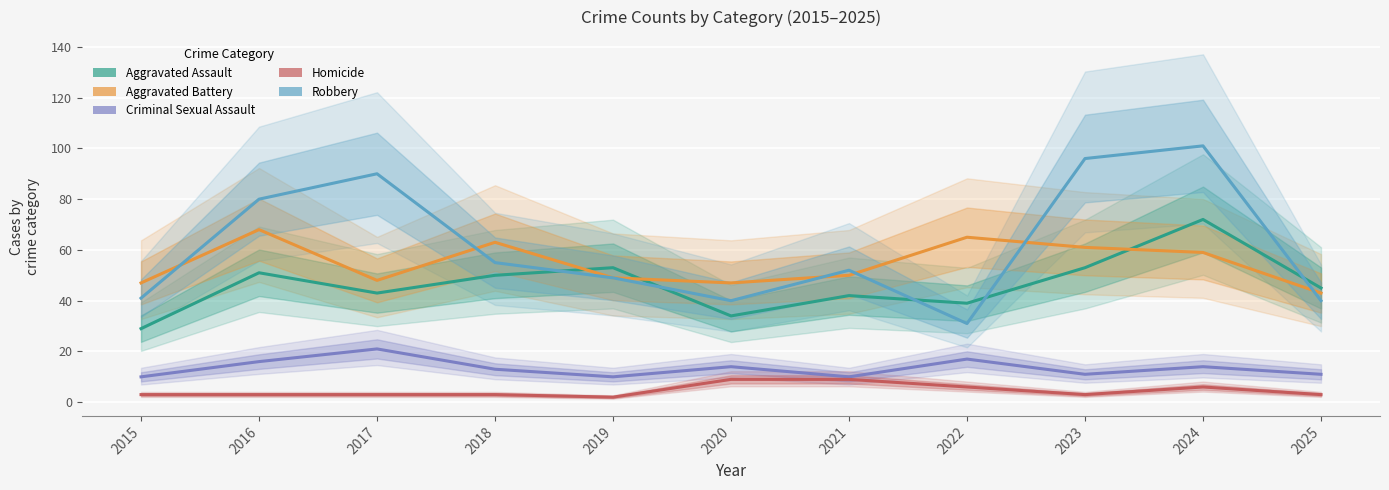

Where is the first local maximum for Criminal Sexual Assault?

2017